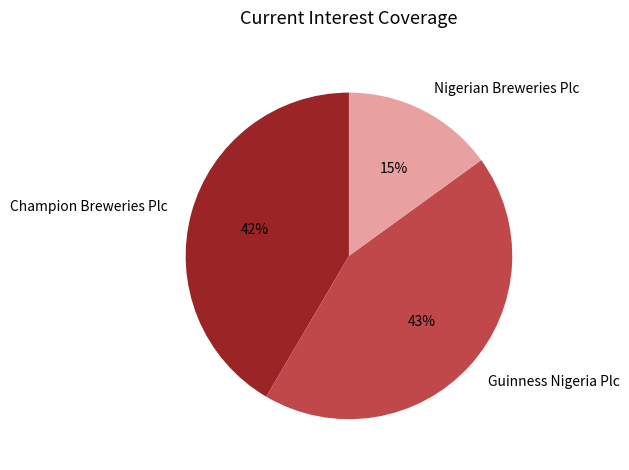

How many segments does this pie chart have?

3